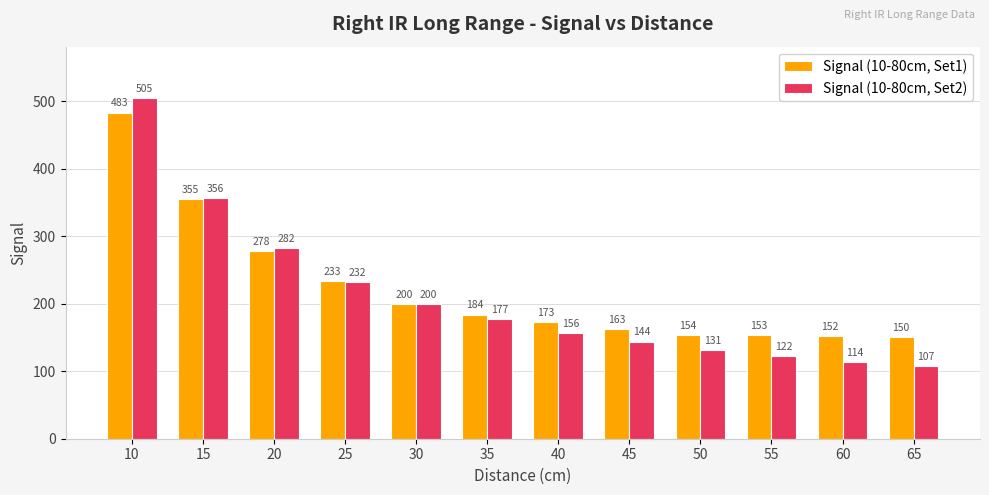

Are the bars horizontal?

No